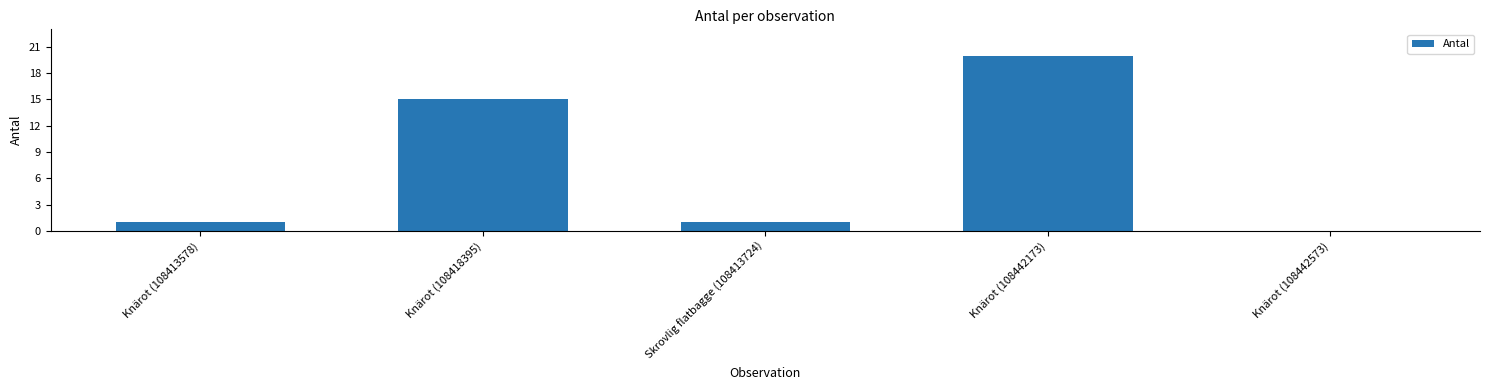

What is the change in value from Knärot (108418395) to Knärot (108442573)?

-15